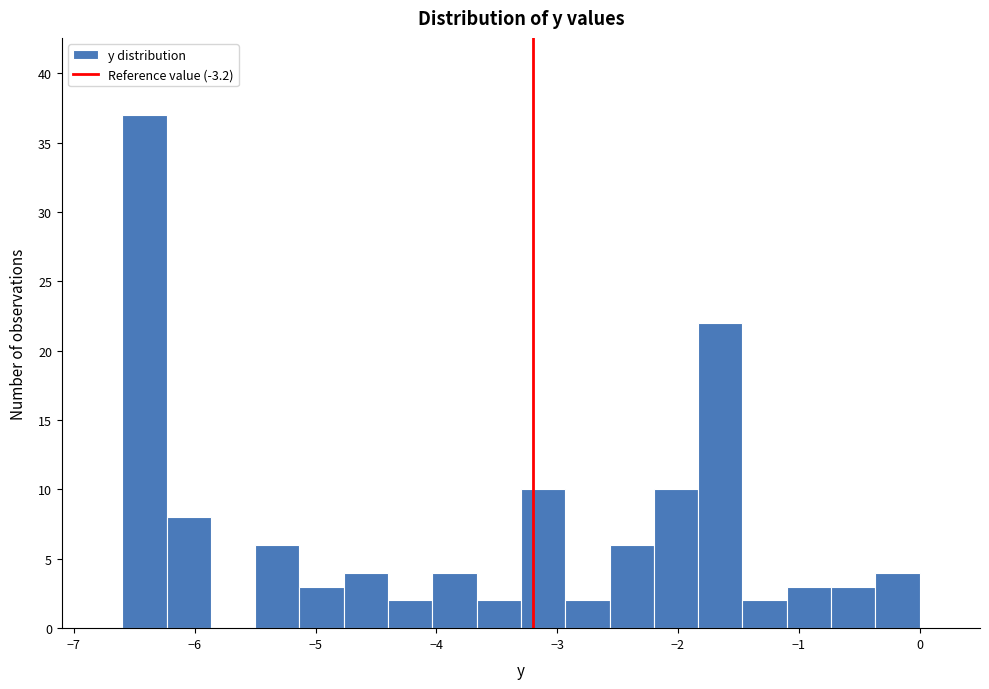

Read against the x-axis, roughly where is the centre of the tallest bar?

-6.4